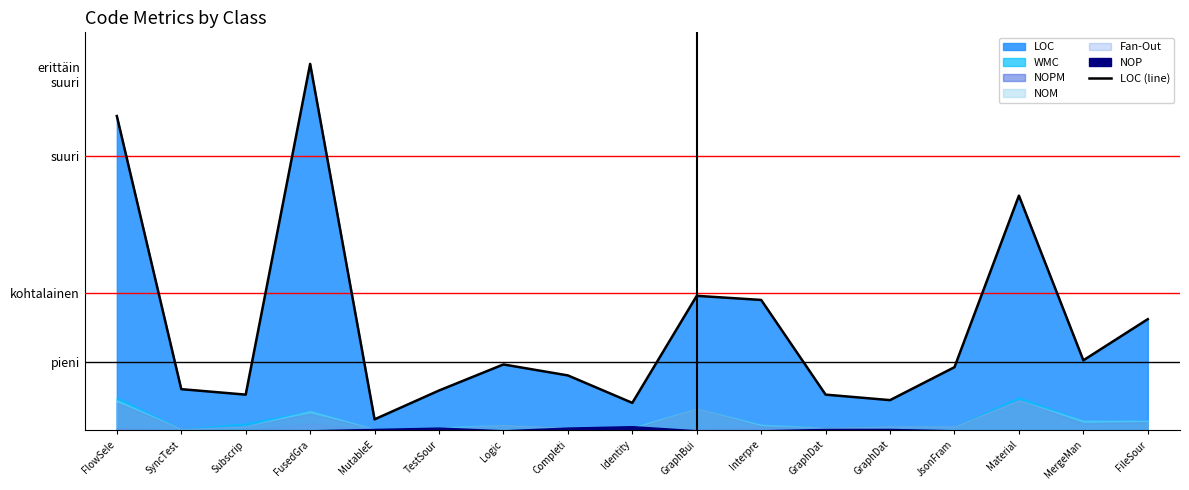

Does the chart display data point markers on the line(s)?

No